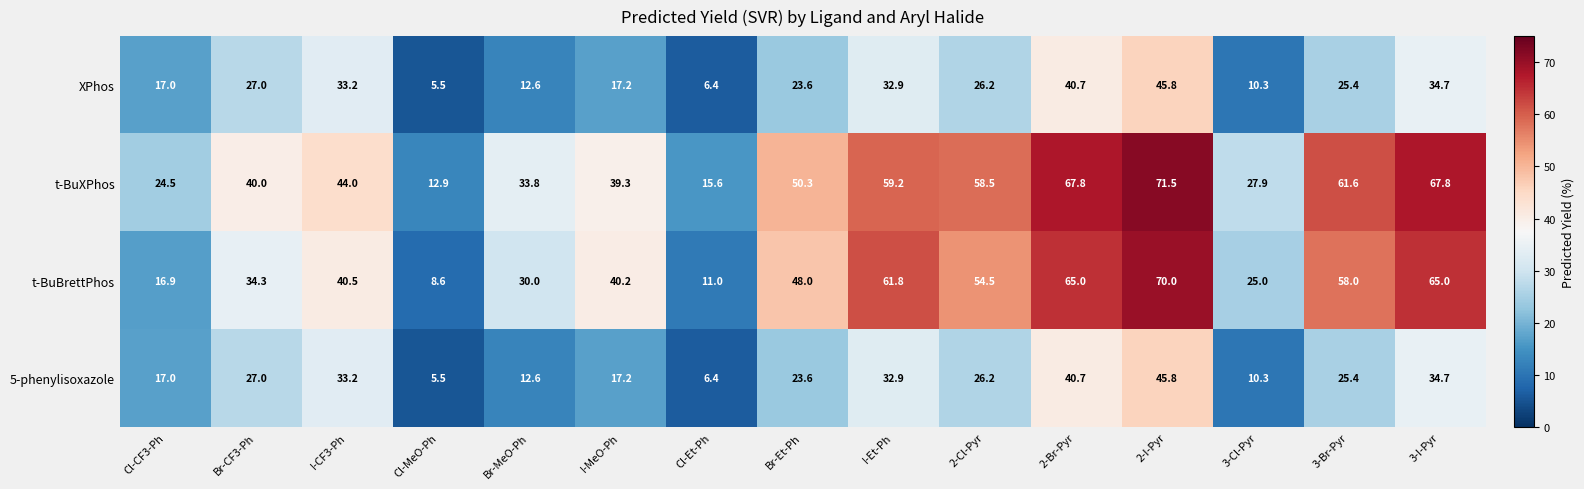

Is it true that t-BuBrettPhos equals 29.6 at Cl-CF3-Ph?

False